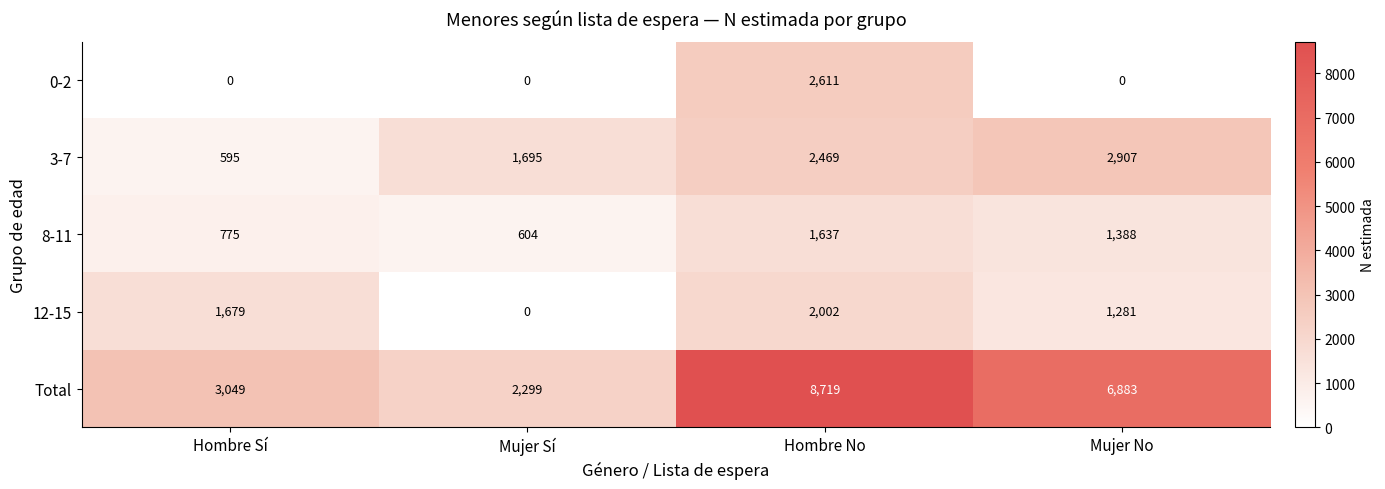

At which label is 8-11 closest to 1120?

Mujer No